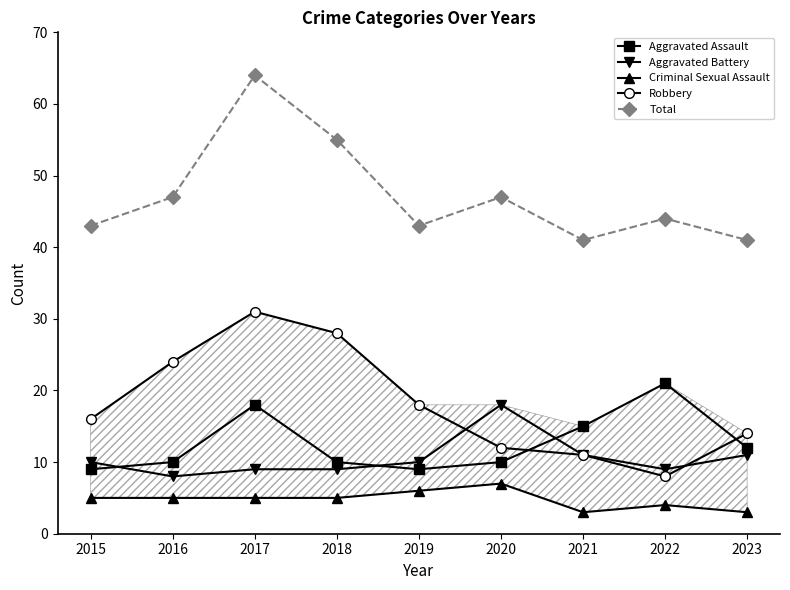

What is the value of the Robbery point at the 2nd from the left?

24